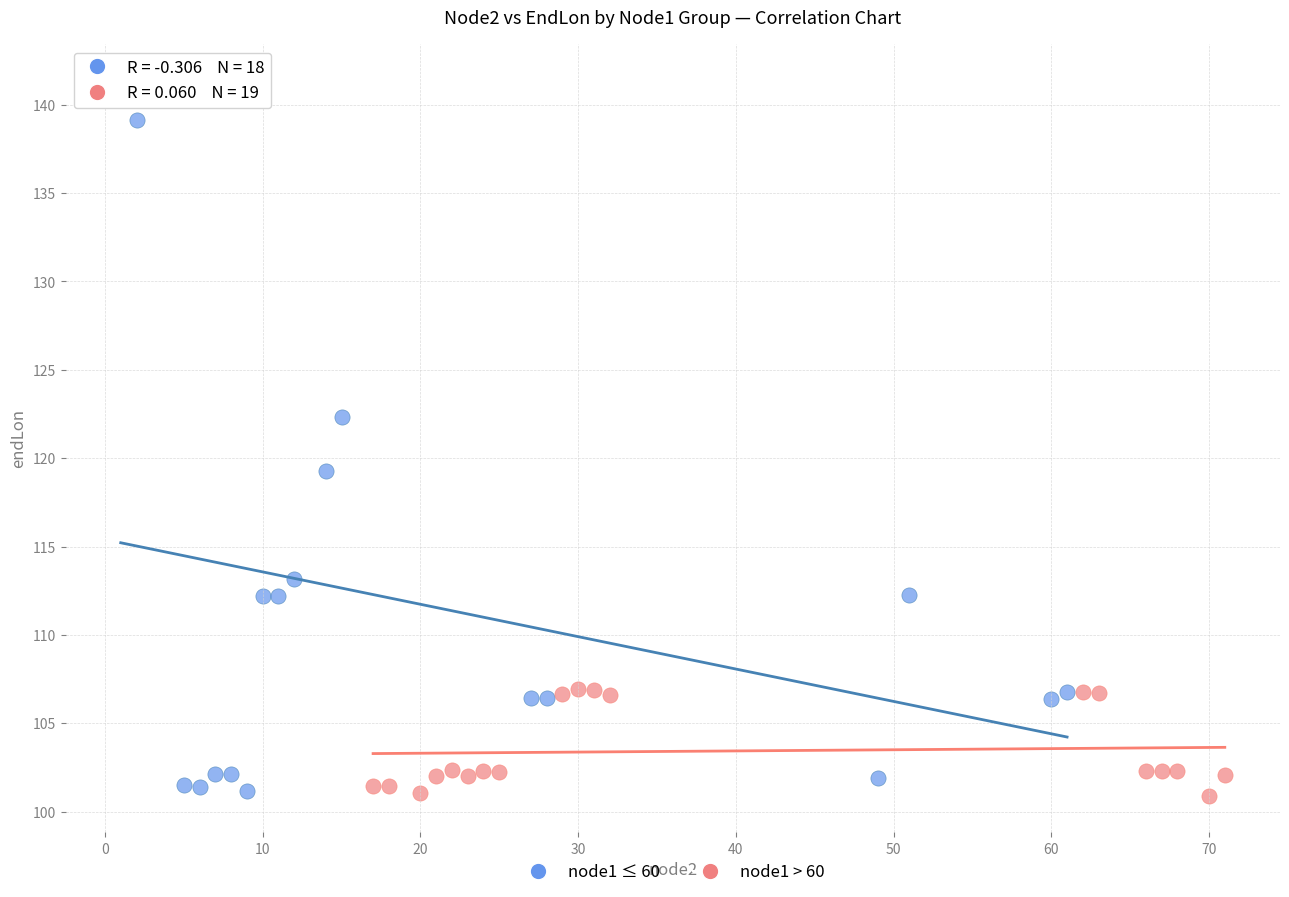

Which series has the largest Y range (max minus min)?

node1 ≤ 60